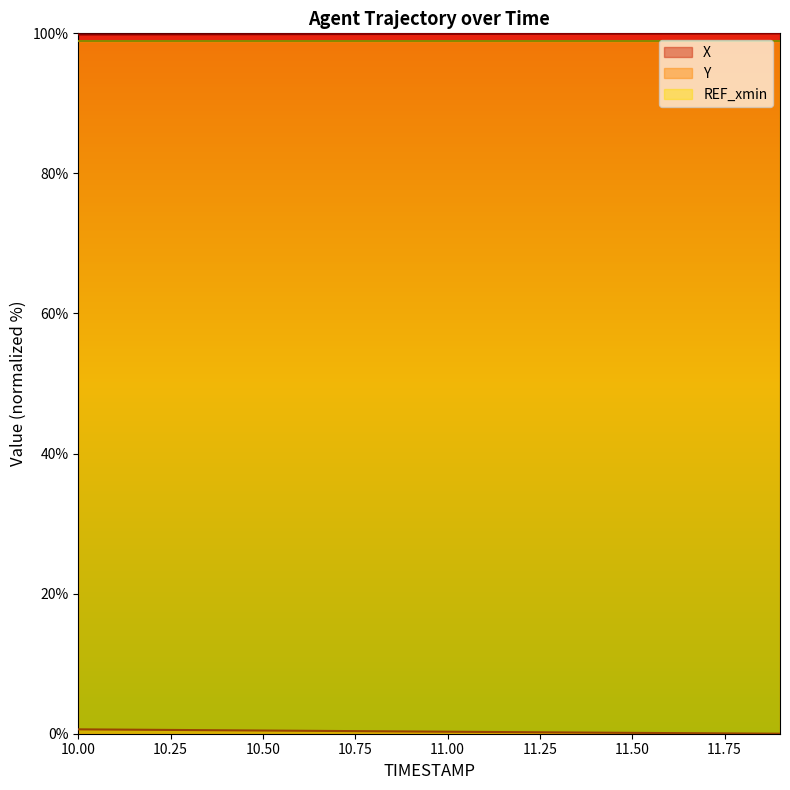

At which category does the chart reach its peak across all series?

11.9